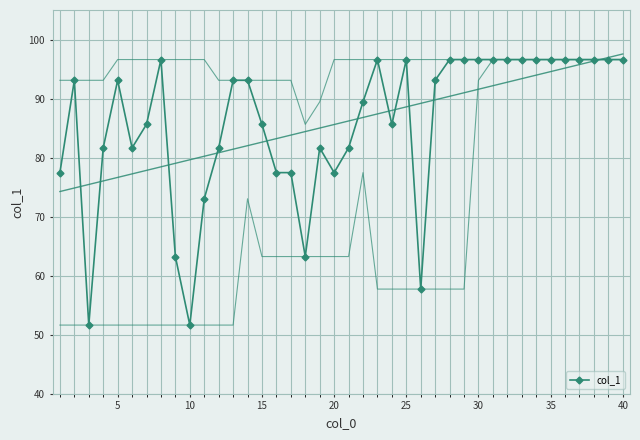

What is the difference between the maximum and minimum values?

45.0